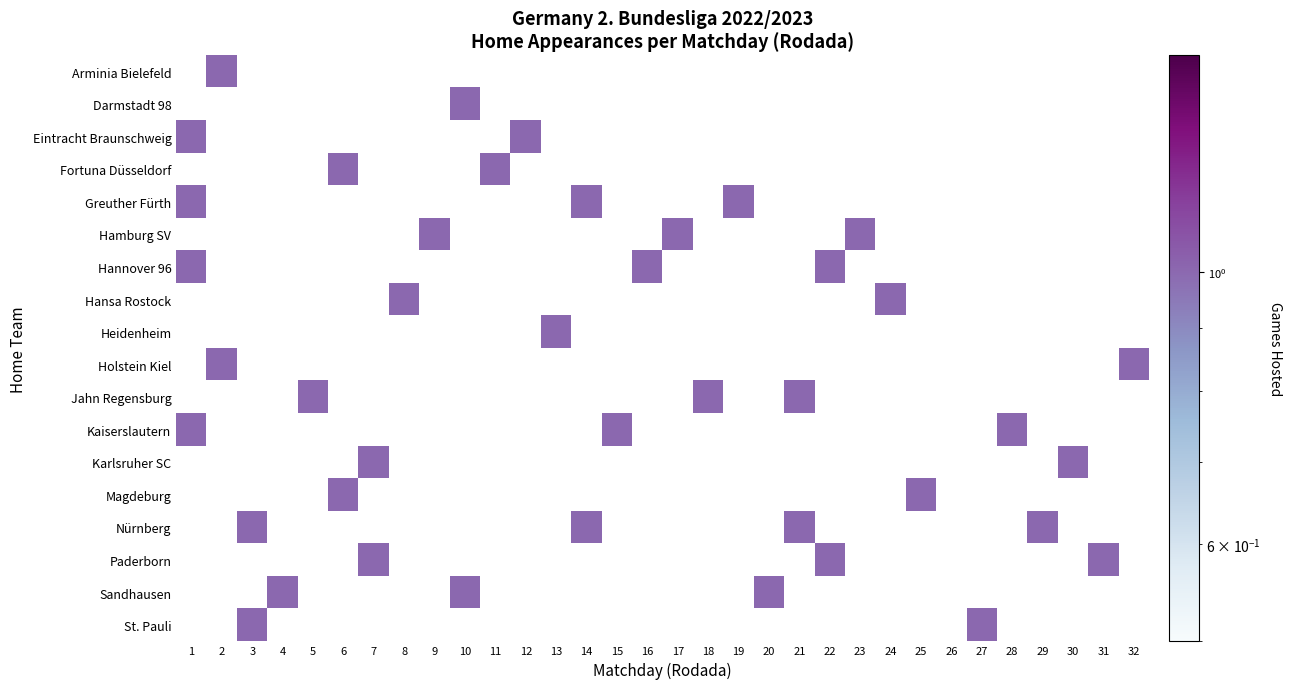

Which series has the largest total across all categories?

Nürnberg